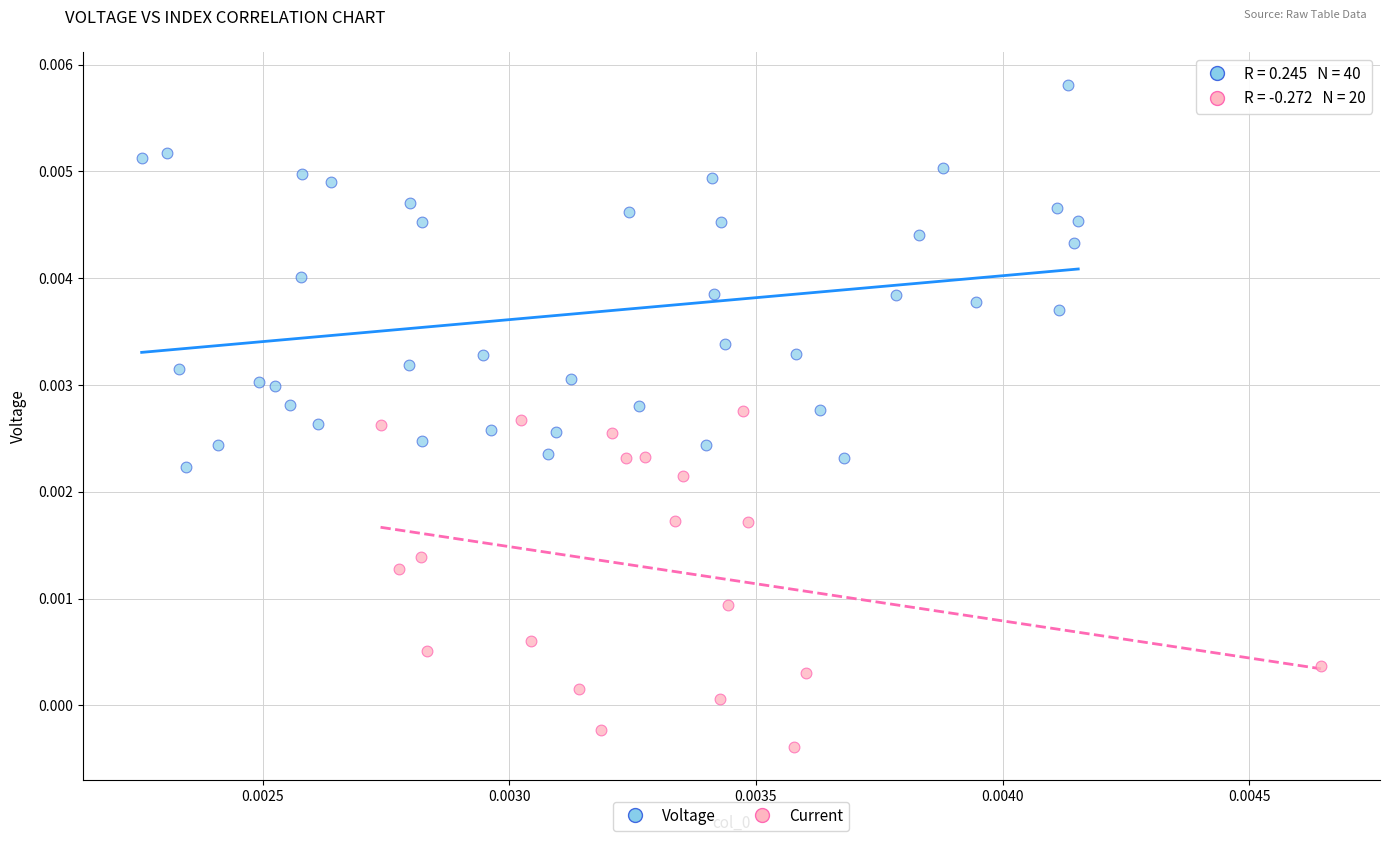

Which series contains the highest Y value?

Voltage